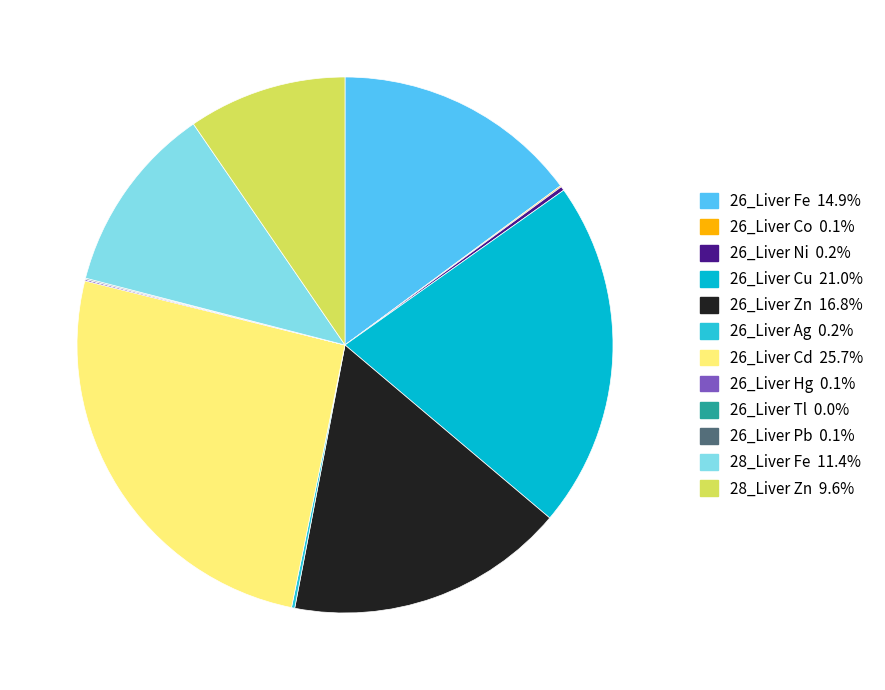

Which slice is the smallest?

26_Liver Tl